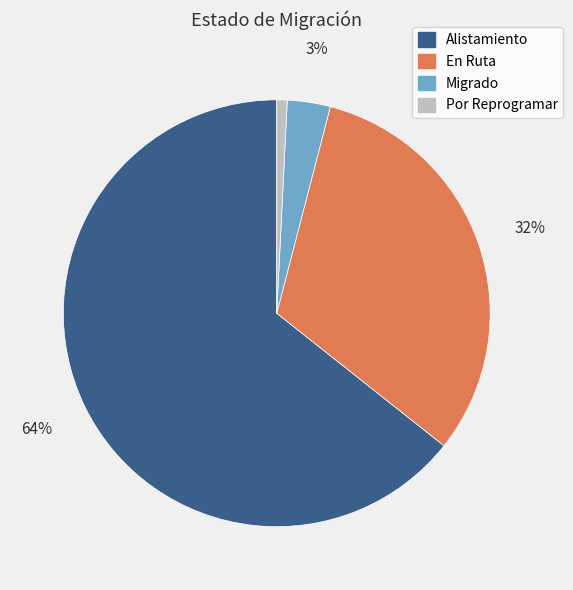

Approximately how many times larger is the value at En Ruta compared to Alistamiento?

0.5